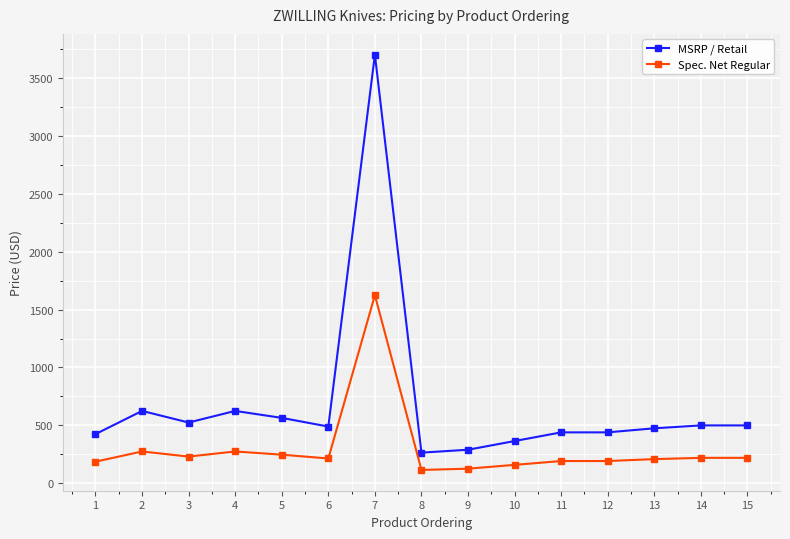

What is the smallest value displayed?

115.5